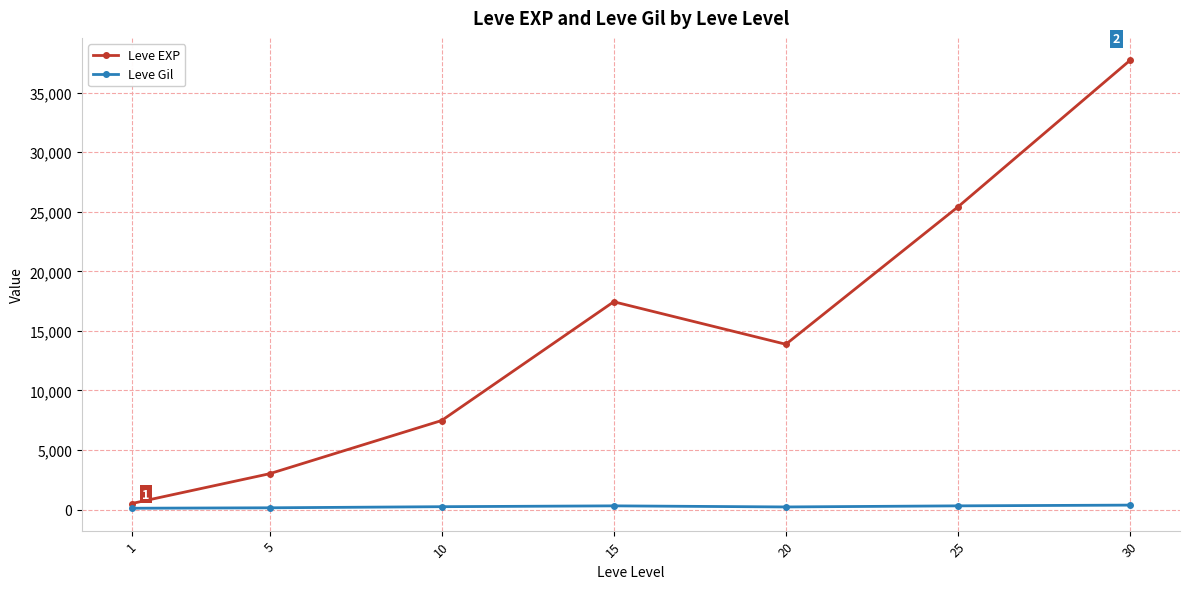

True or false: Leve EXP has more than 2 points higher than both neighbors.

False